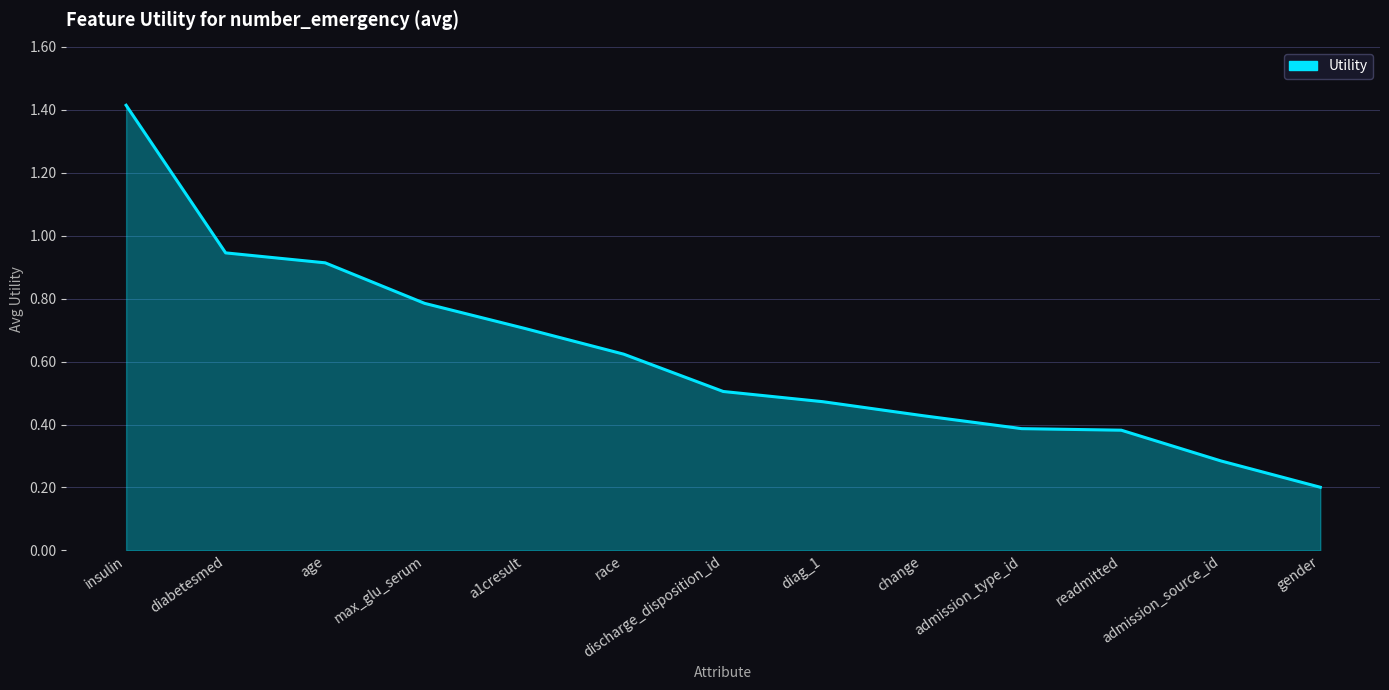

What is the difference between the values at insulin and gender?

1.2